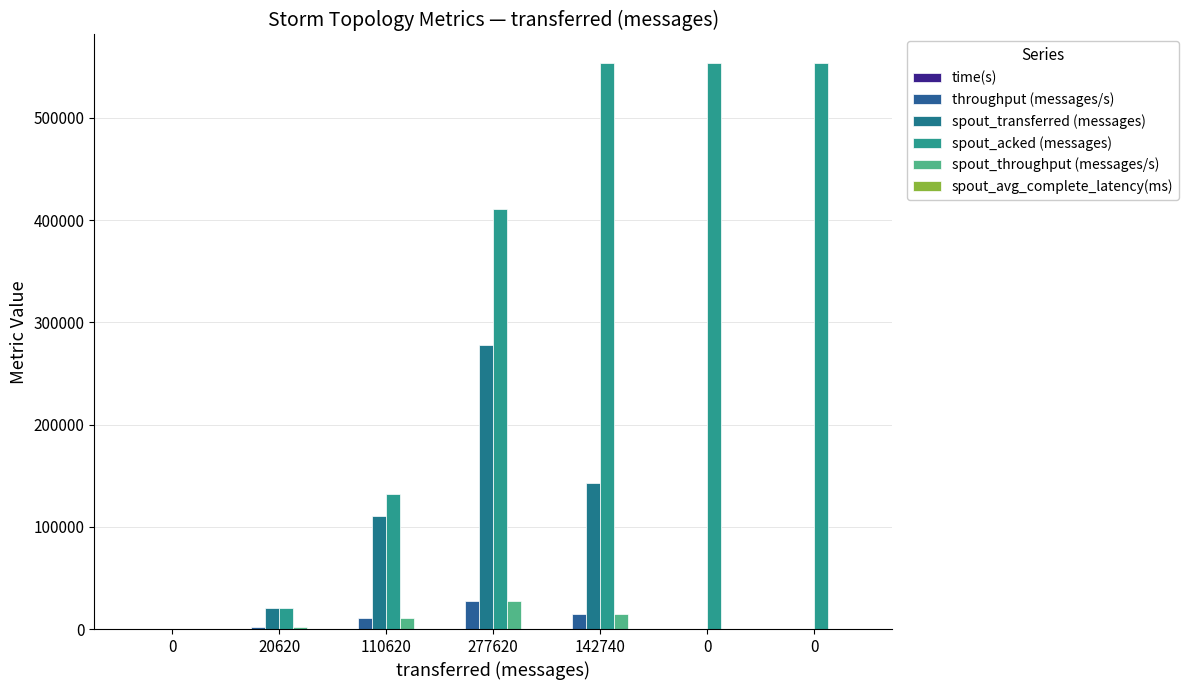

Where does the spout_avg_complete_latency(ms) series first go above 16?

20620